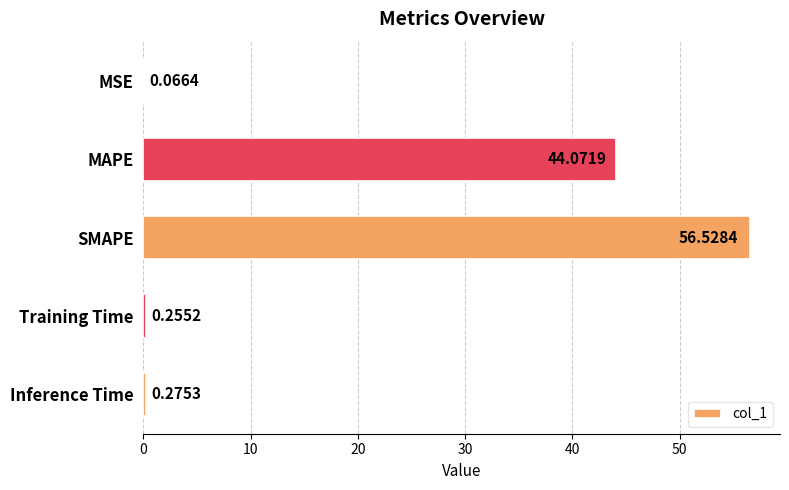

At which label is the value closest to 28?

MAPE